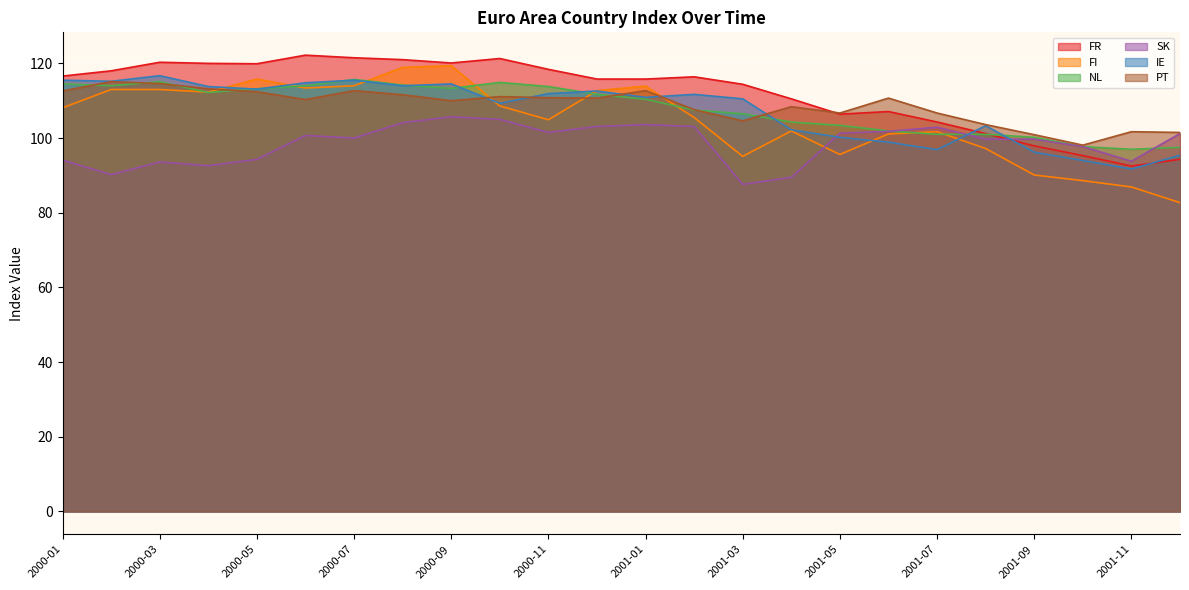

What is the sum of all FI values?

2514.4